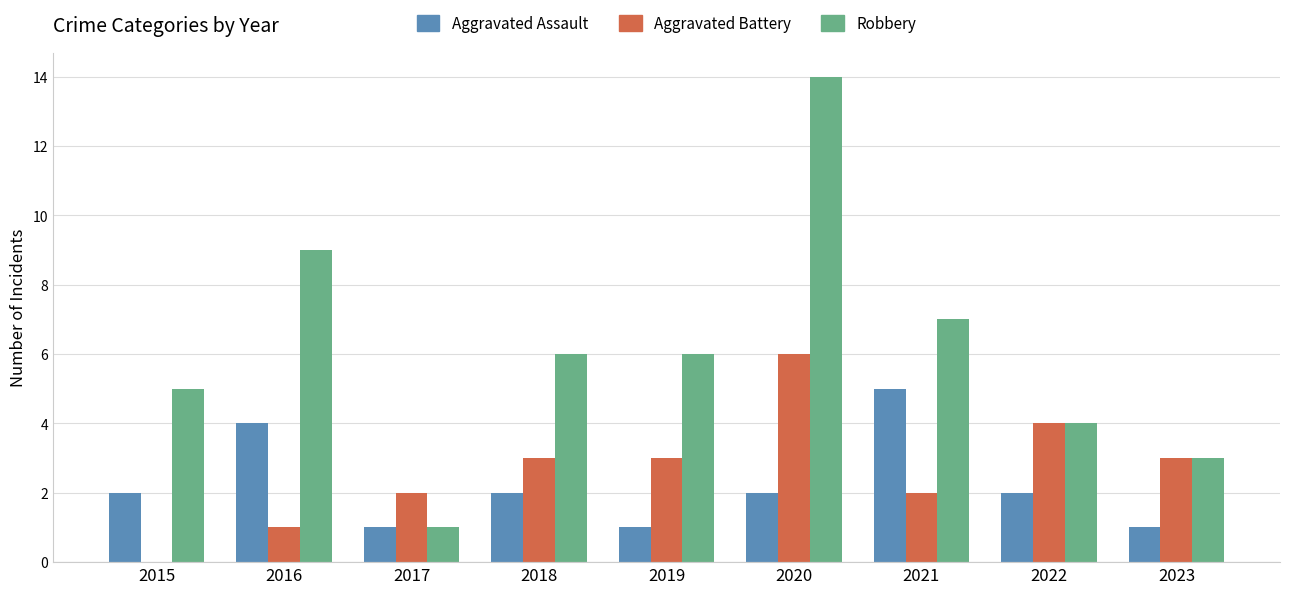

What is the spread (max minus min) of values at 2019?

5